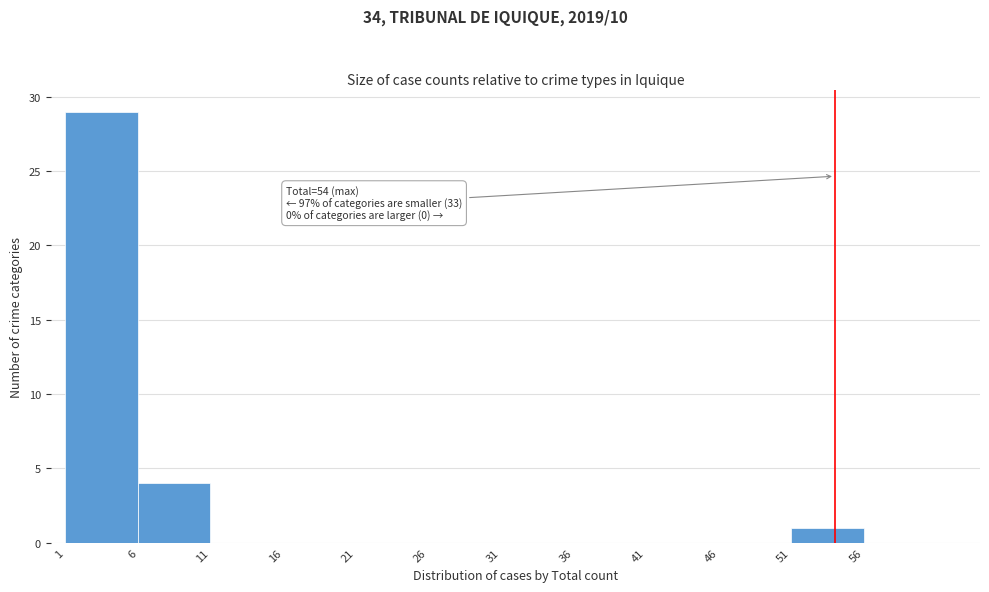

Over which range of the x-axis is the bar tallest?

1 to 6